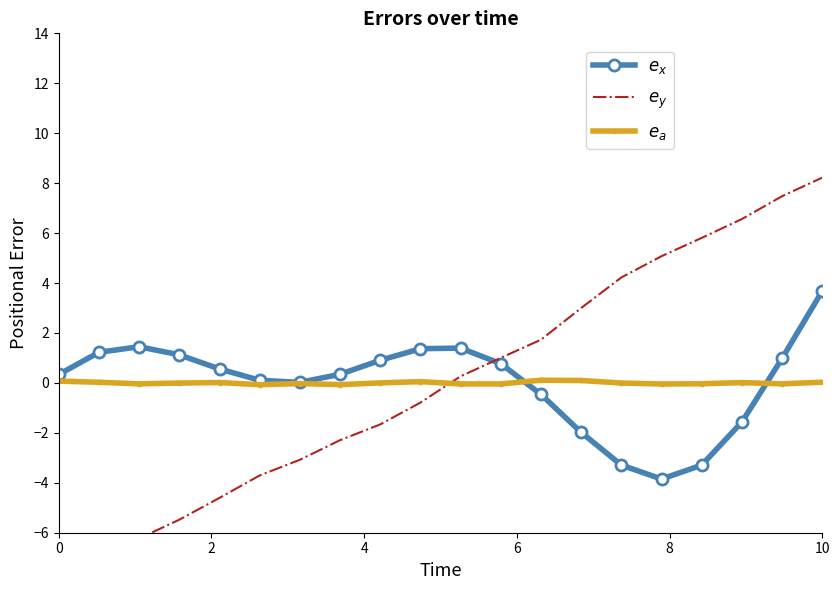

At which label does $e_y$ reach its peak?

10